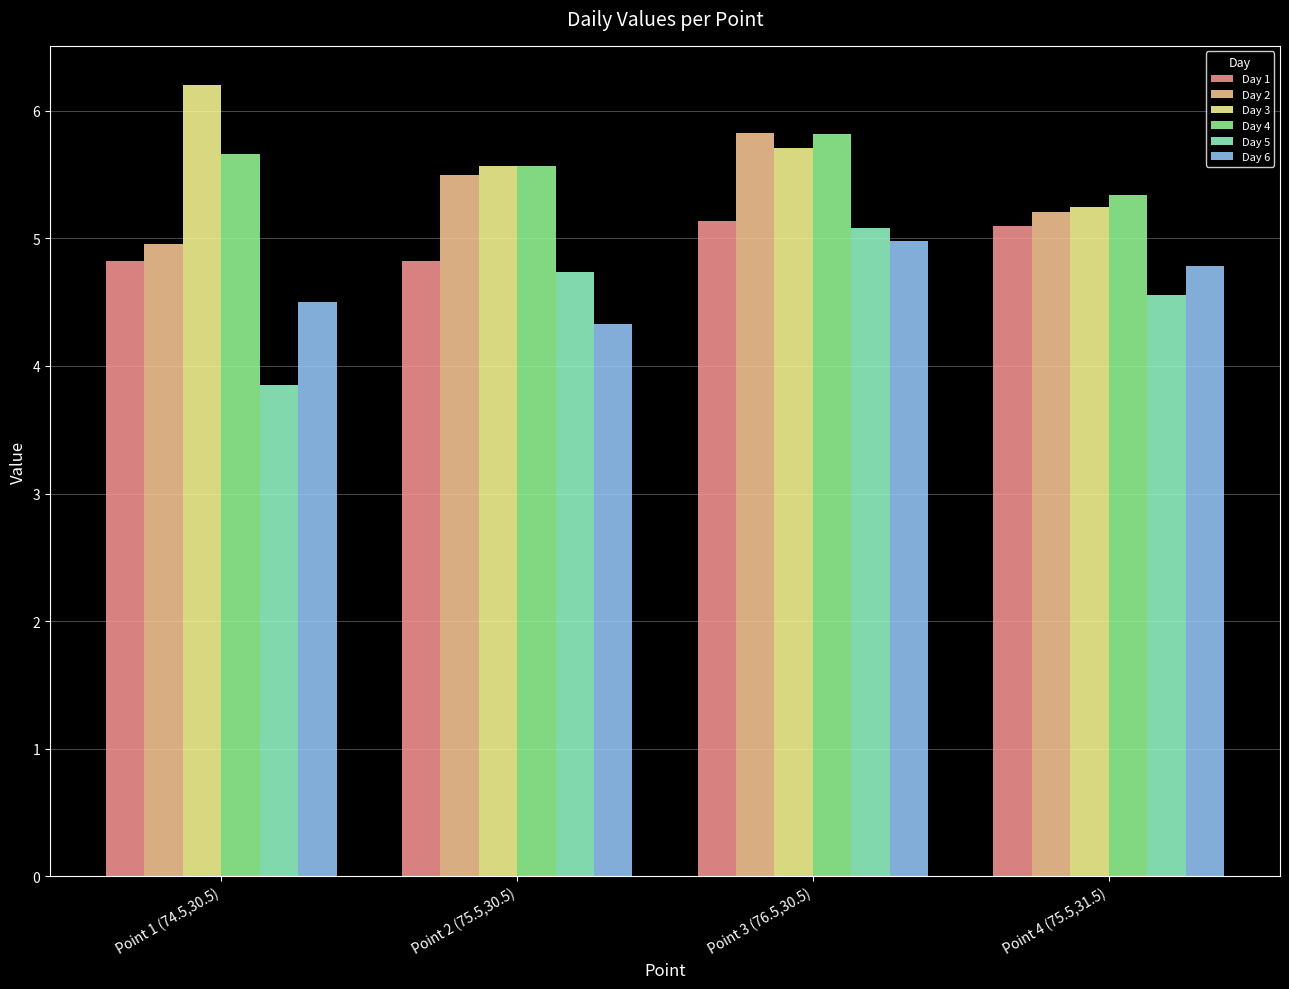

What is the total value across all series at Point 2 (75.5,30.5)?

30.5